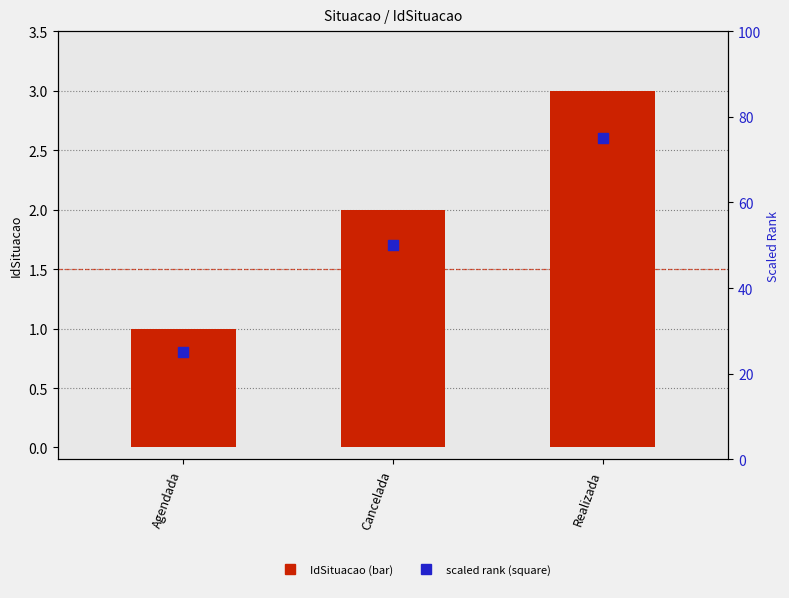

Is the value of scaled rank at Cancelada greater than the value of IdSituacao at Cancelada?

Yes